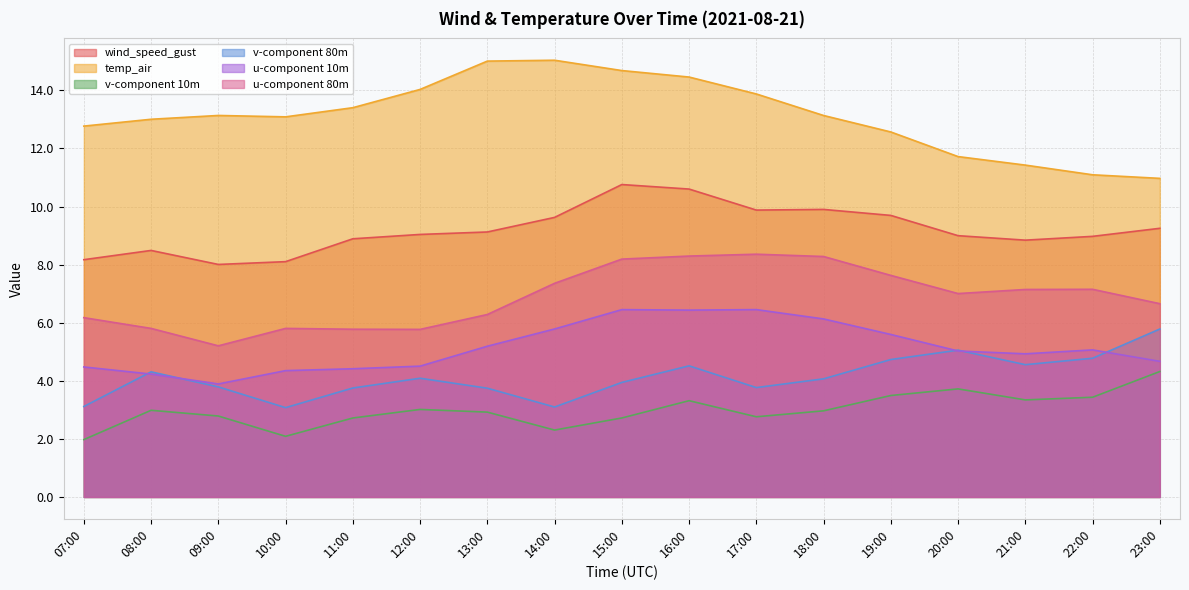

At which category does u-component 10m reach its first local peak?

15:00